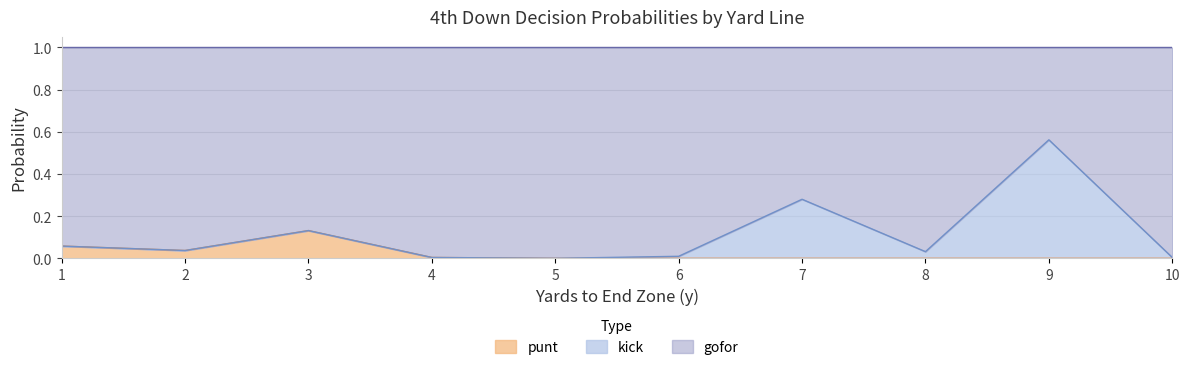

True or false: punt has a value of 0.0 at 7.

True